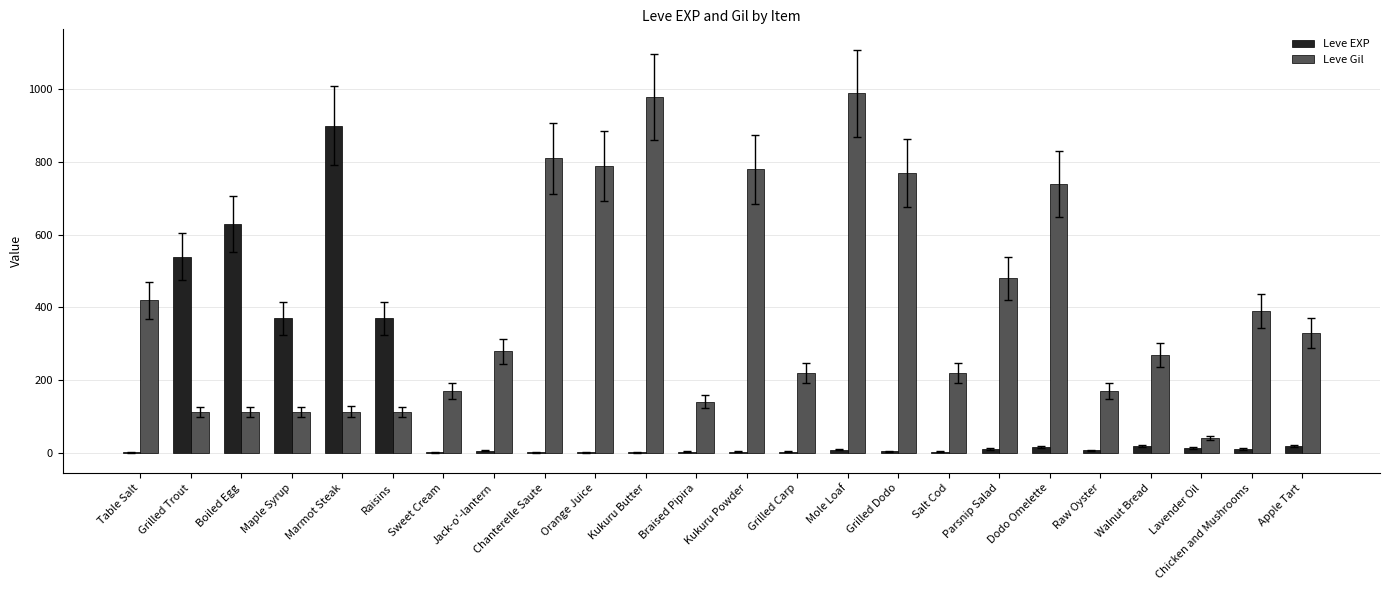

Where is Leve Gil nearest to the value 515?

Parsnip Salad